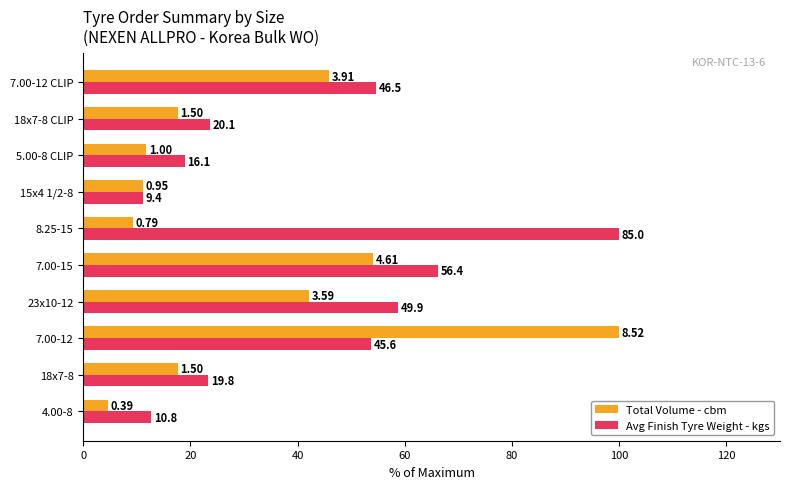

What are all the series names shown in the legend?

Total Volume - cbm, Avg Finish Tyre Weight - kgs